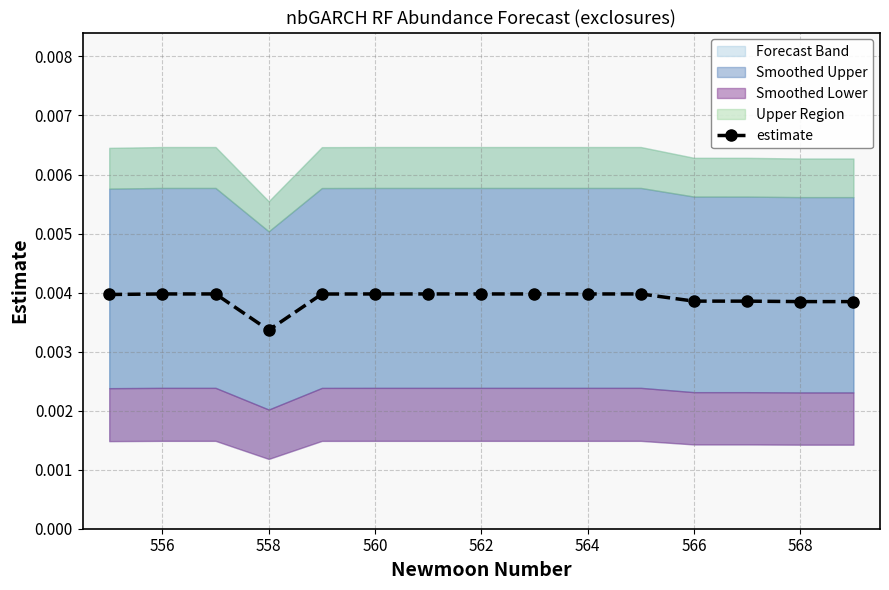

Which category has the lowest value in the estimate series?

558